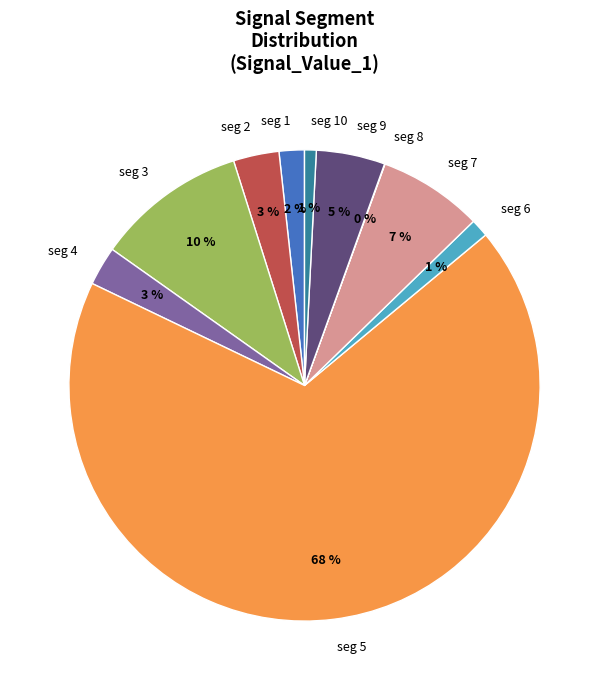

Do seg 4 and seg 9 together represent more than half of the pie?

No